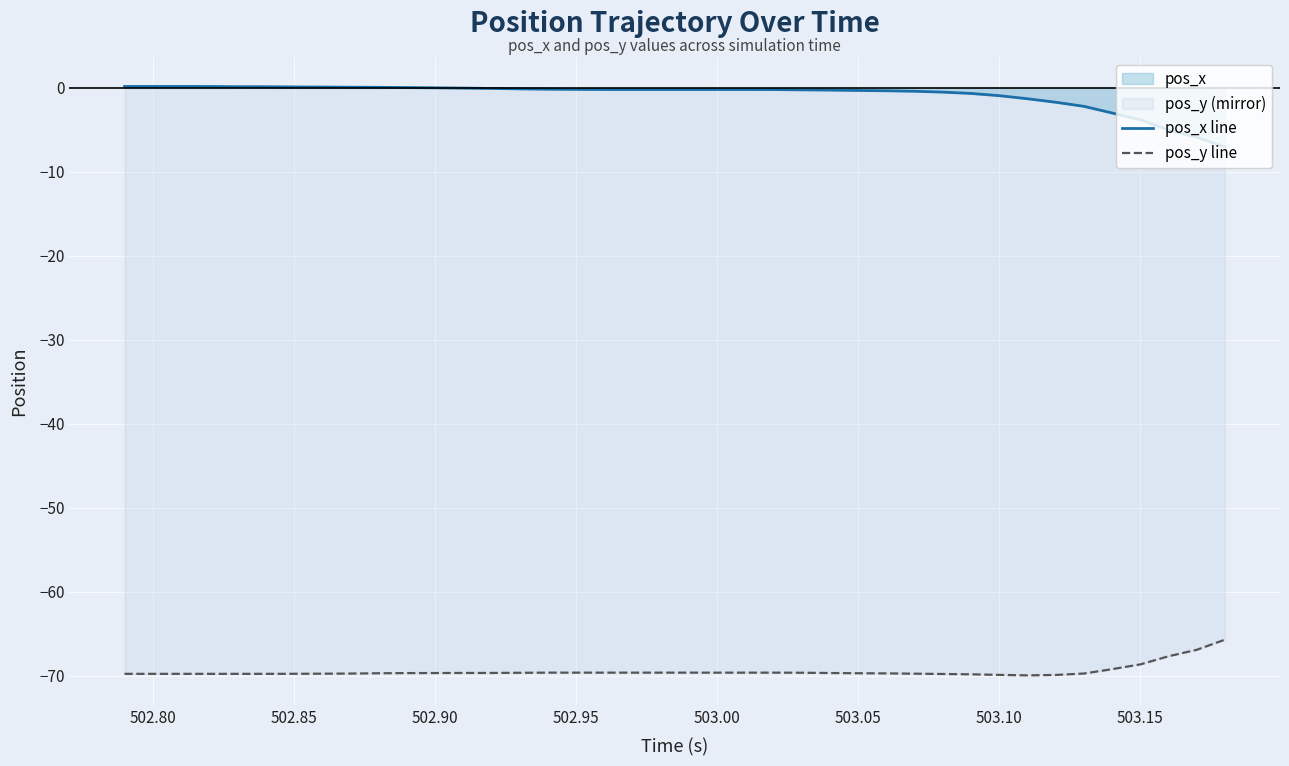

What is the label of the 39th point from the right?

502.80